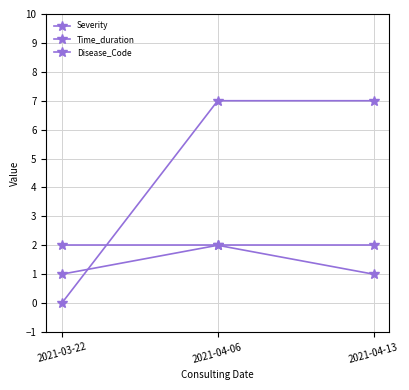

What is the label of the 2nd point from the left?

2021-04-06